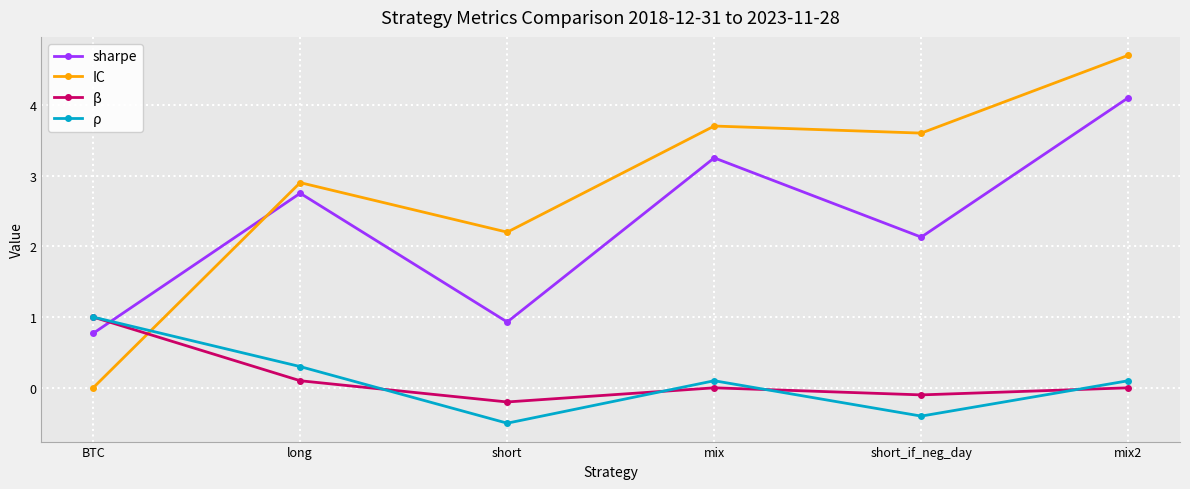

At which category does β reach its first local valley?

short